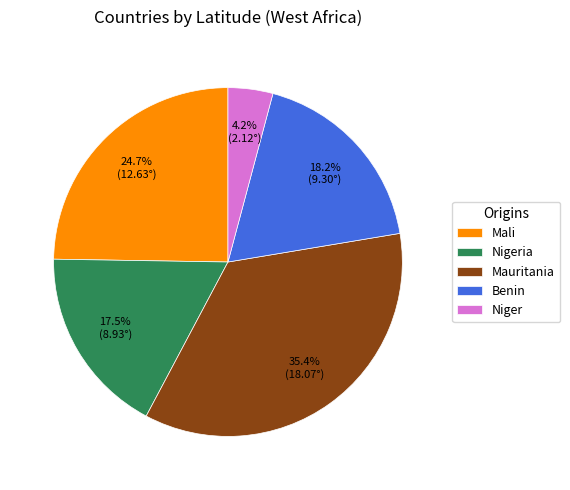

The Mali slice represents 25% of the pie. True or false?

True